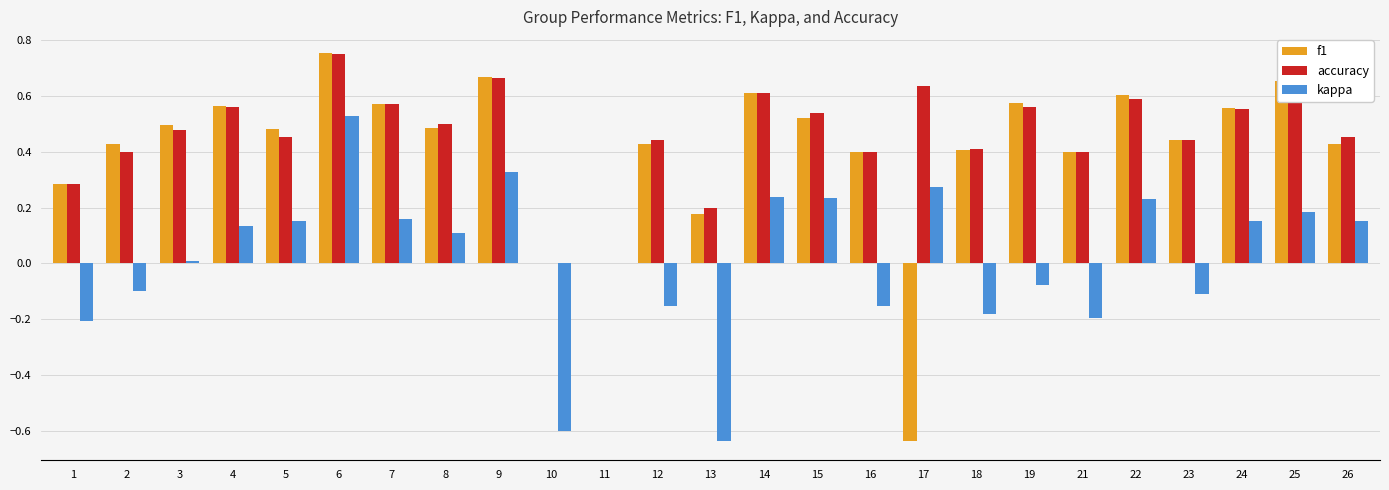

Is the value of accuracy at 26 greater than the value of kappa at 12?

Yes